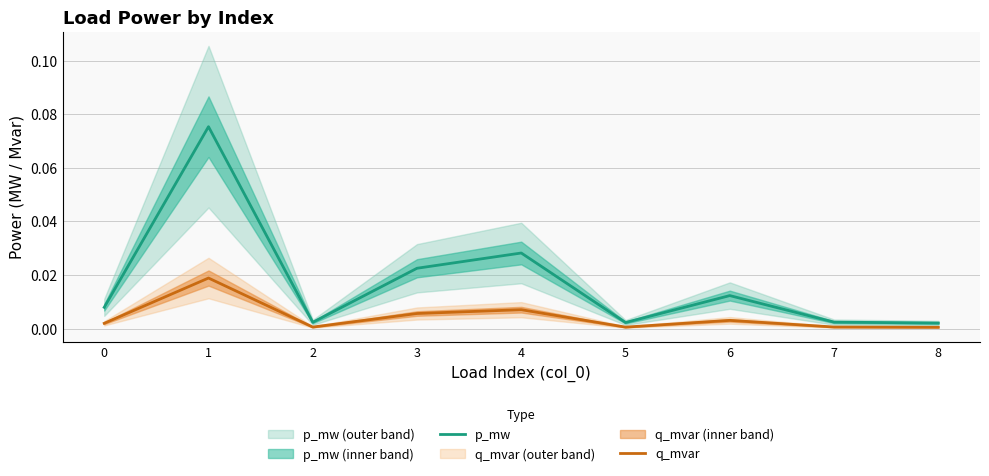

What are all the series names shown in the legend?

p_mw, q_mvar